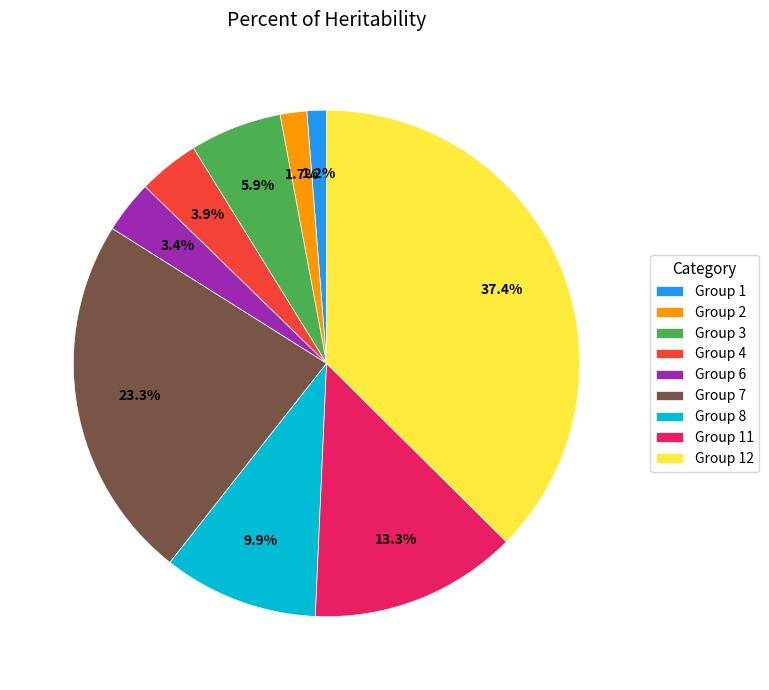

Between Group 4 and Group 11, which is larger?

Group 11